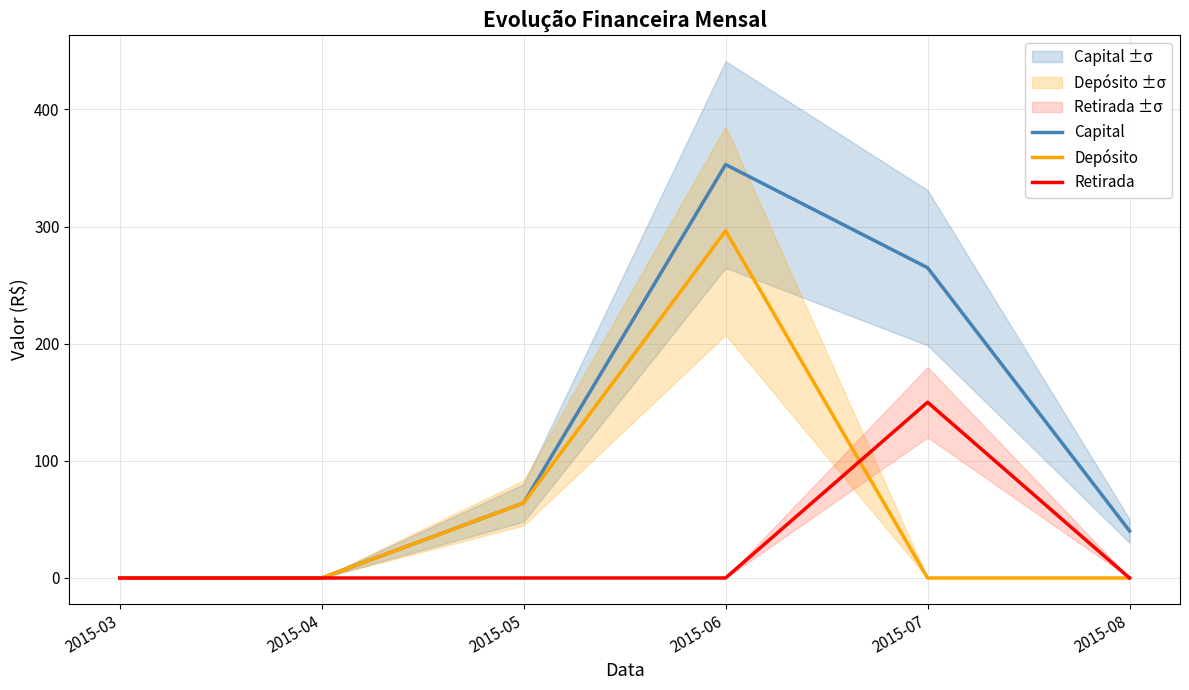

Between 2015-03 and 2015-06, which is larger?

2015-06